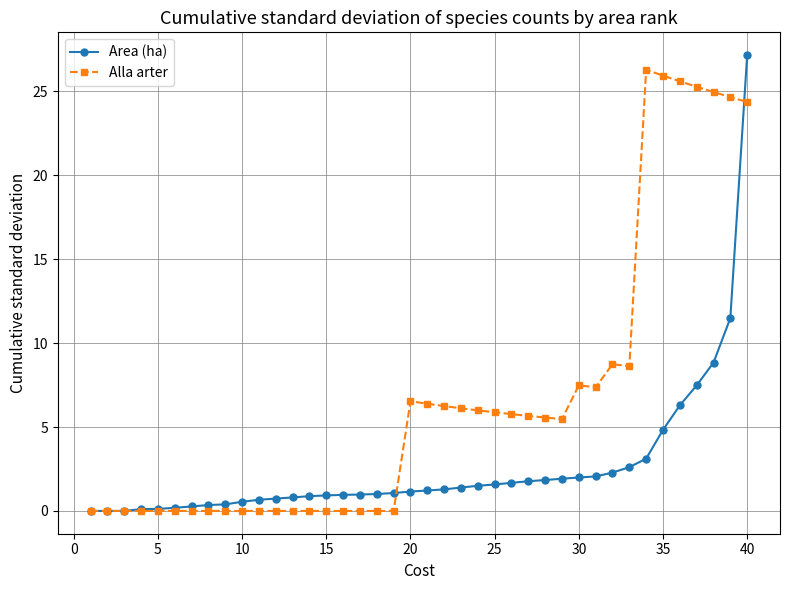

How many data points does each series have?

40